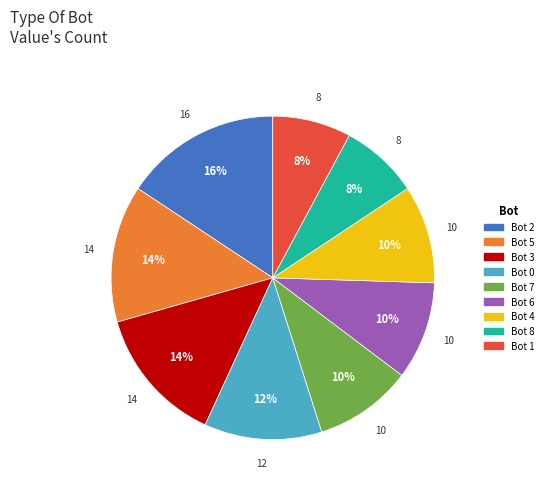

Do Bot 1 and Bot 5 together represent more than half of the pie?

No